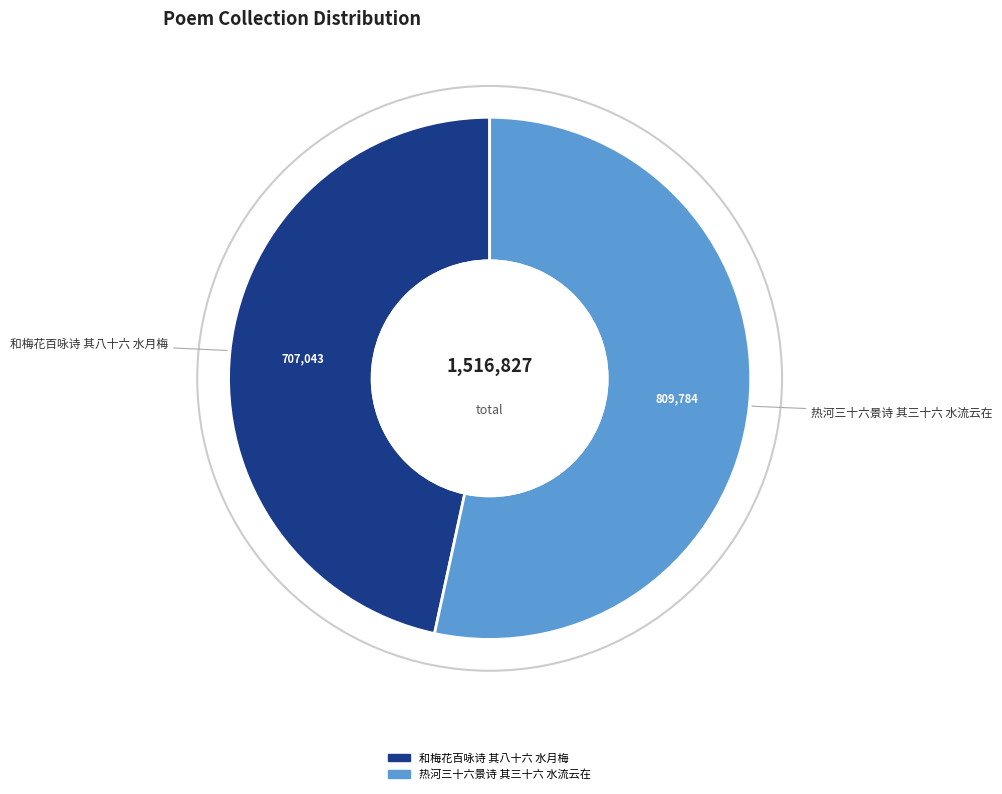

Is the sum of 和梅花百咏诗 其八十六 水月梅 and 热河三十六景诗 其三十六 水流云在 greater than half?

Yes